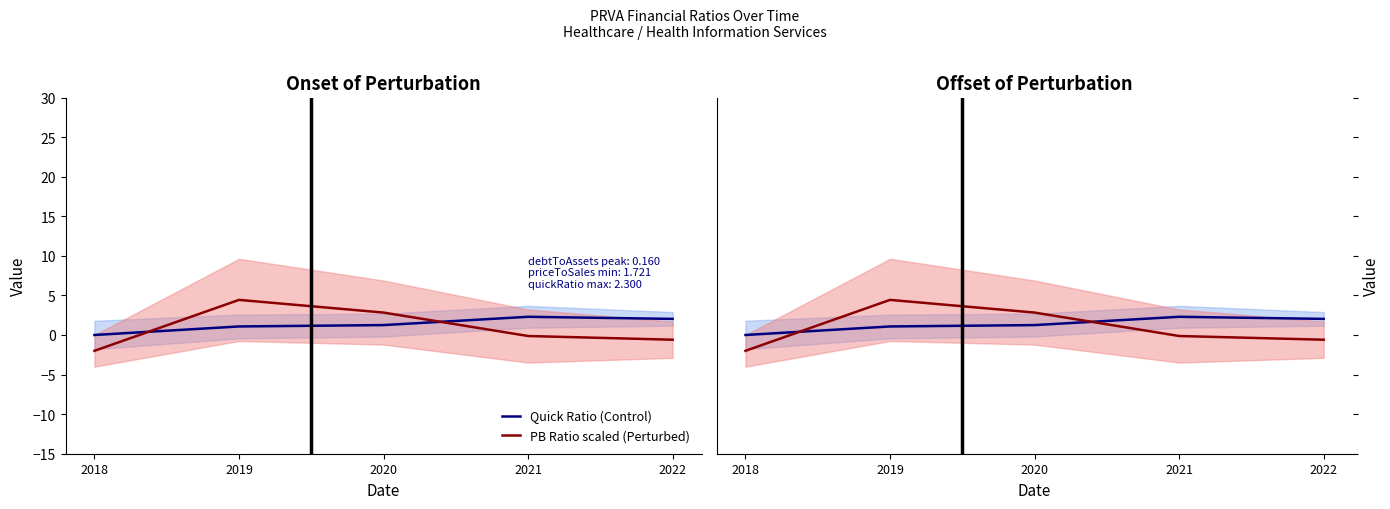

How many series are shown in this chart?

2